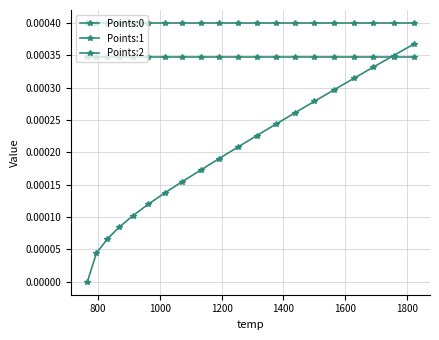

How many categories are shown in the chart?

20